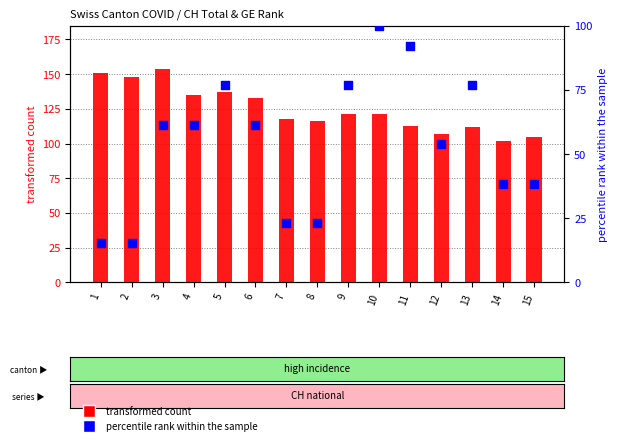

Which series has the largest total across all categories?

CH total count